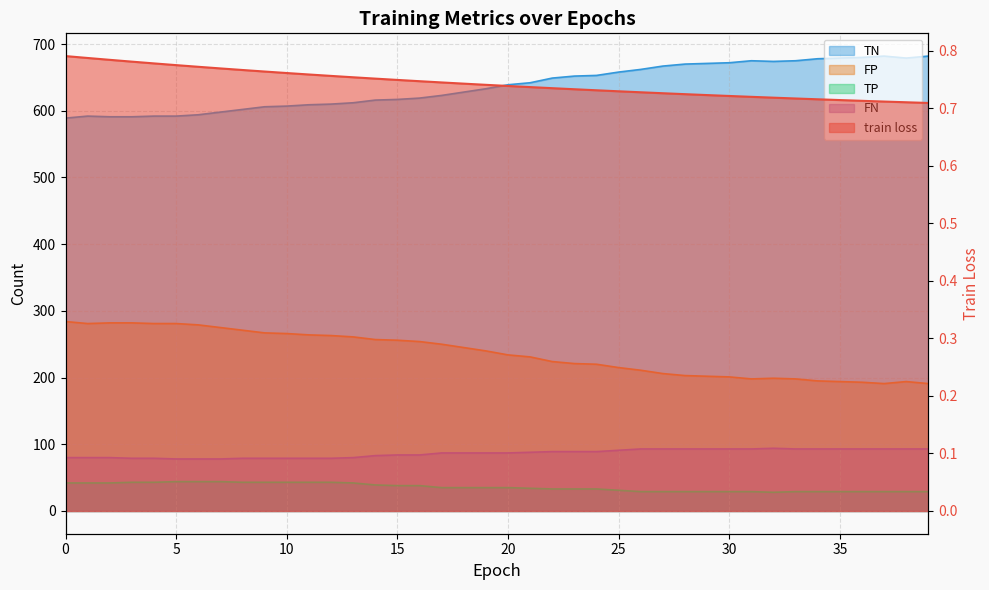

Rank the series by their maximum value, from lowest to highest.

train loss, TP, FN, FP, TN